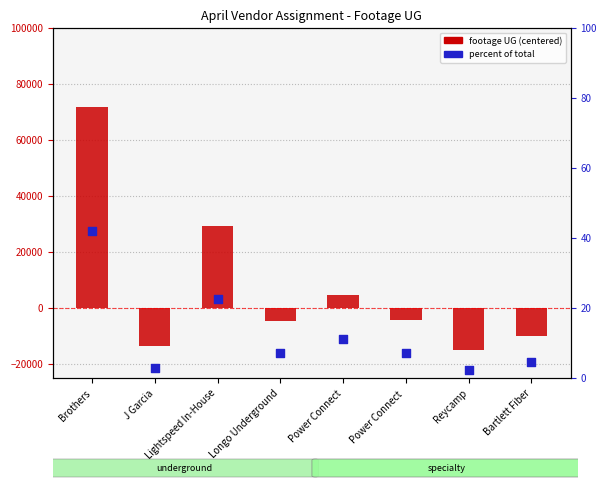

At which category is the sum across all series the highest?

Brothers